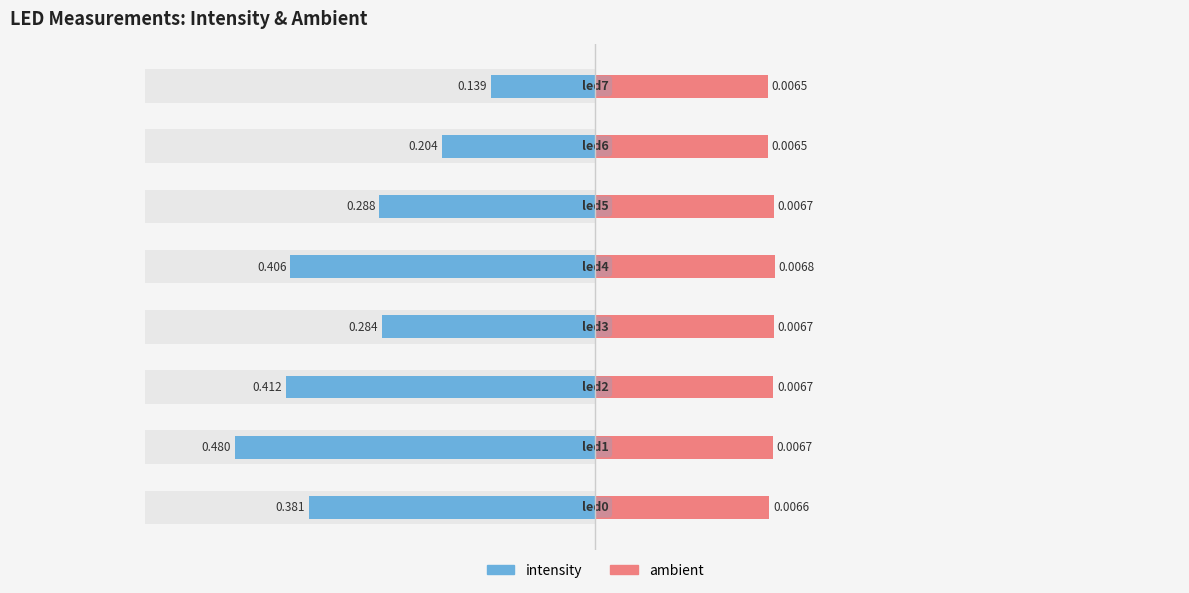

Which series has the widest spread of values?

intensity